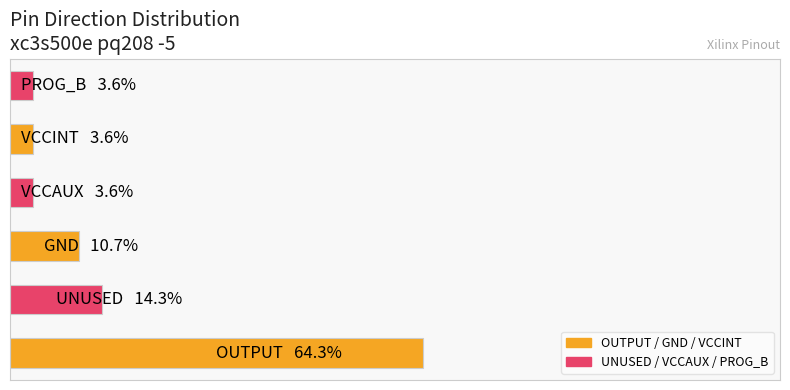

Are the bars horizontal?

Yes